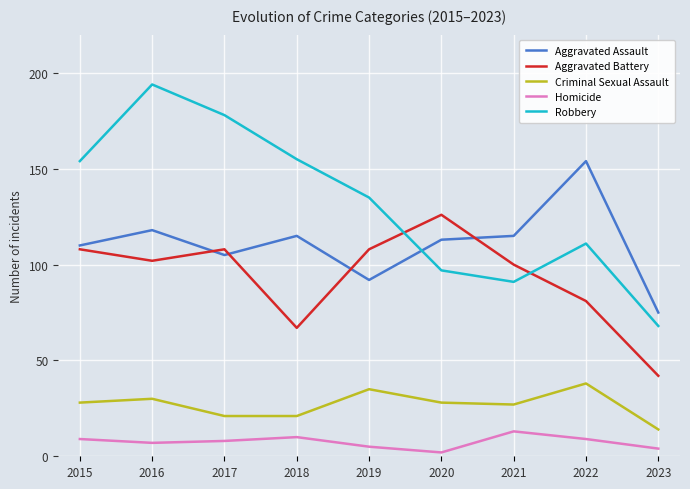

Count the number of data series in this chart.

5